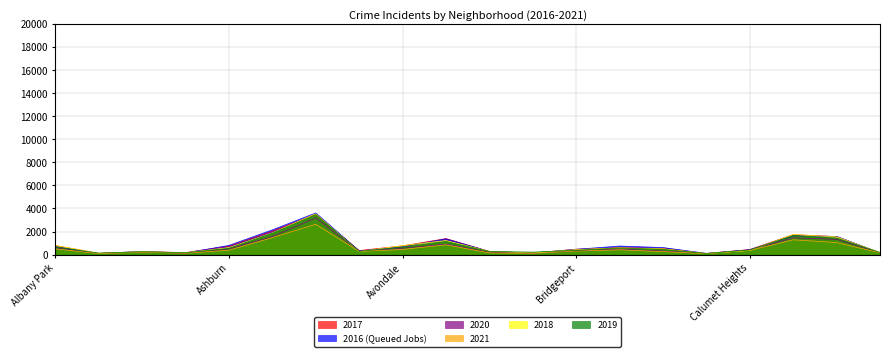

At which category does the chart reach its minimum across all series?

Burnside